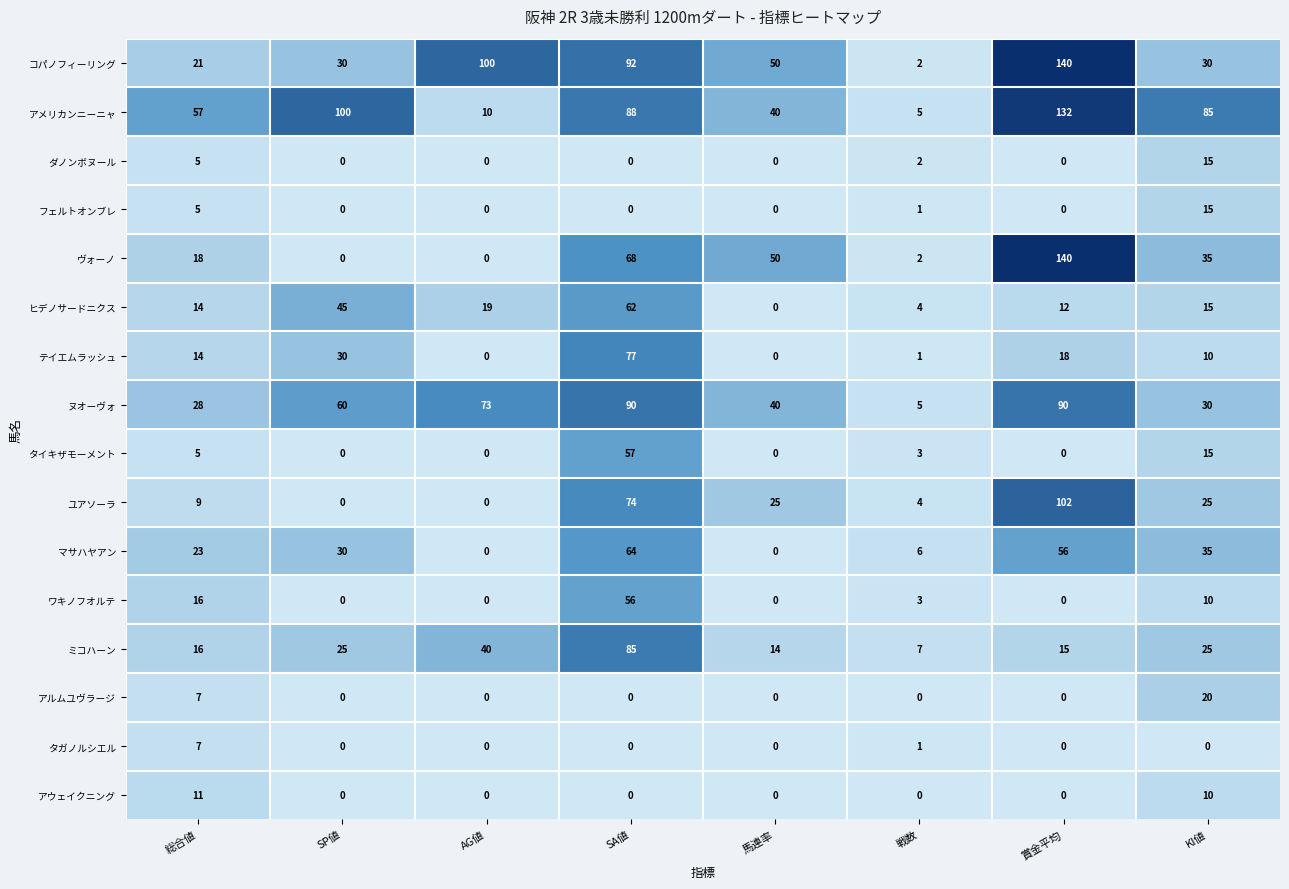

What is the total value across all series at KI値?

375